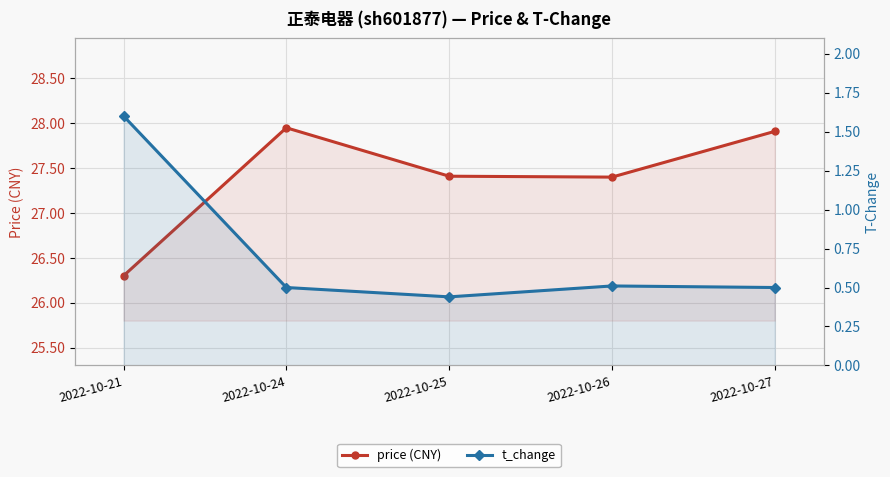

What is the sum of the t_change values at 2022-10-27 and 2022-10-25?

0.9